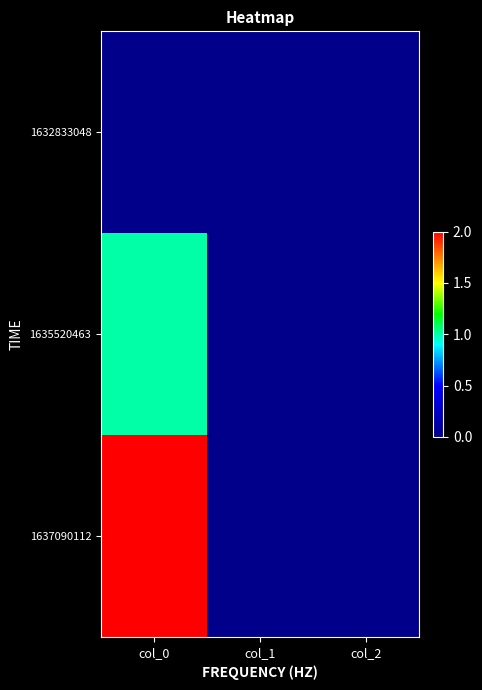

List the series in order of their overall mean, lowest first.

1632833048, 1635520463, 1637090112